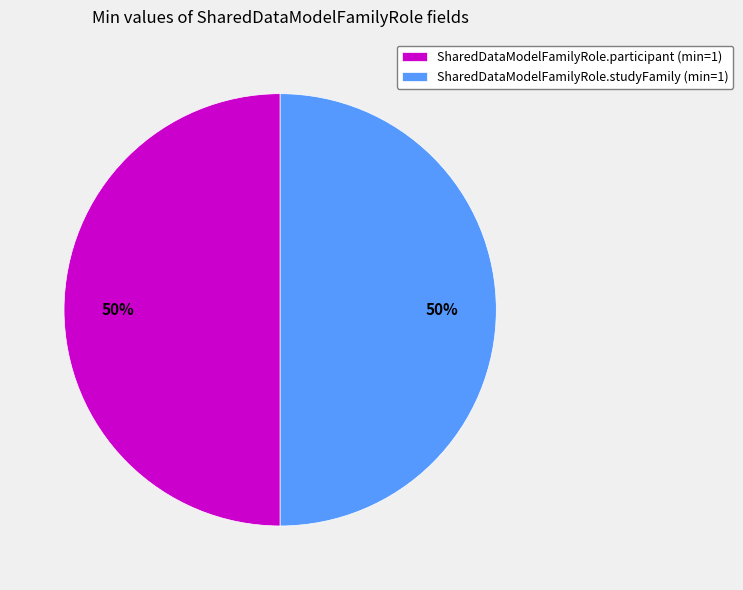

What is the ratio of the value at SharedDataModelFamilyRole.studyFamily (min=1) to the value at SharedDataModelFamilyRole.participant (min=1)?

1.0